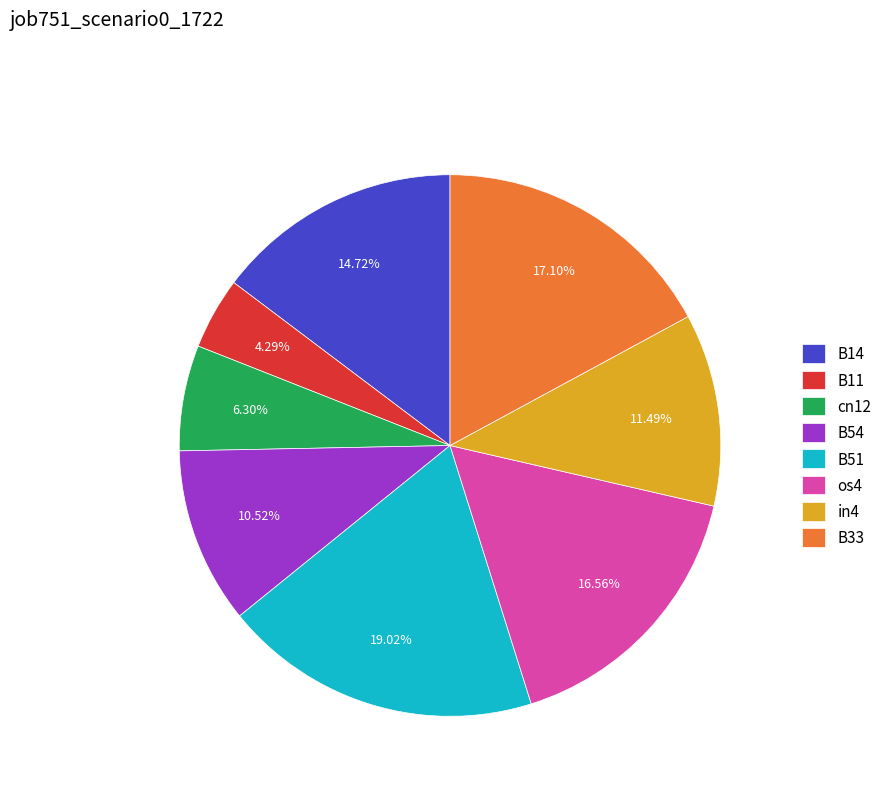

What percentage do B51 and B14 together represent?

33.7%